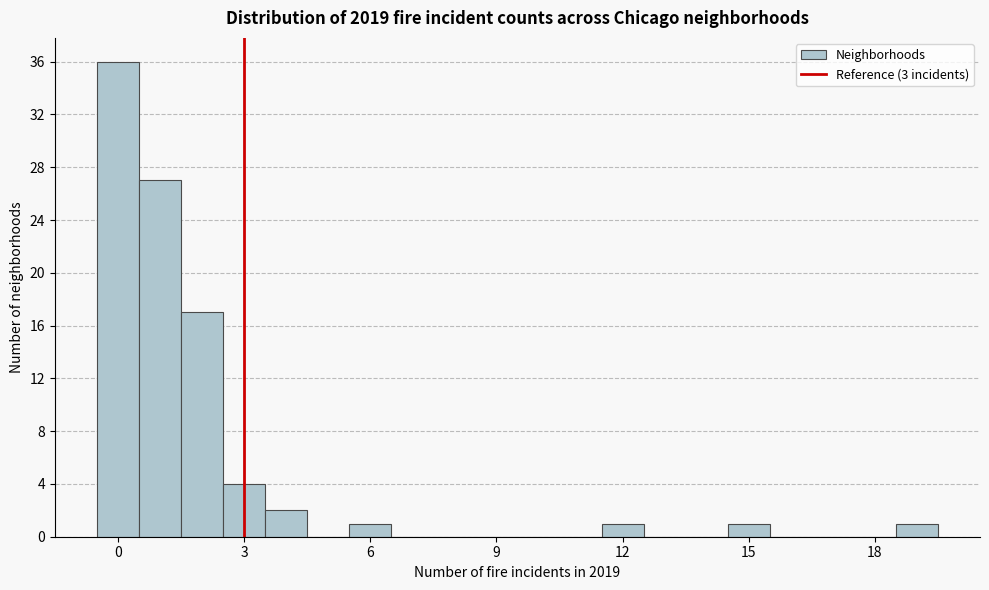

Around what value on the x-axis is the tallest bar? Give the approximate position of its centre, as read against the axis.

0.0